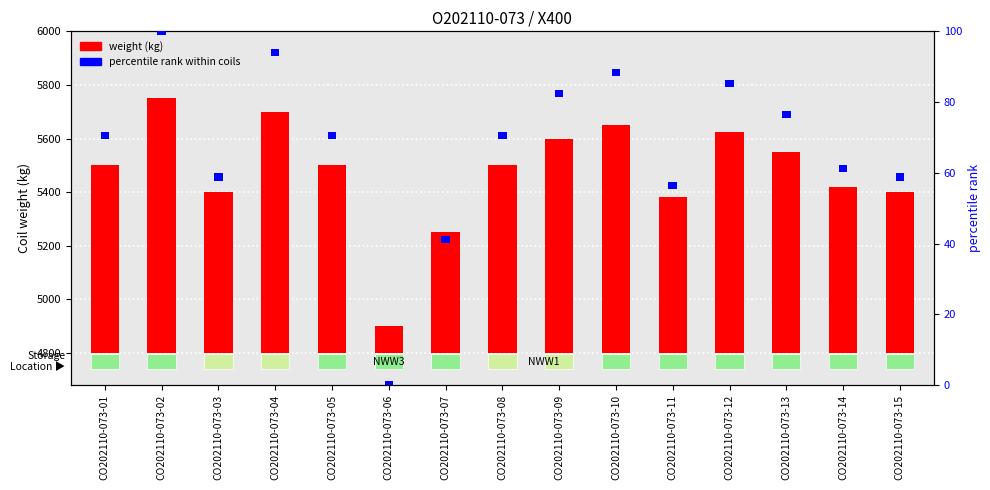

The value of weight (kg) at CO202110-073-01 is 1093. True or false?

False